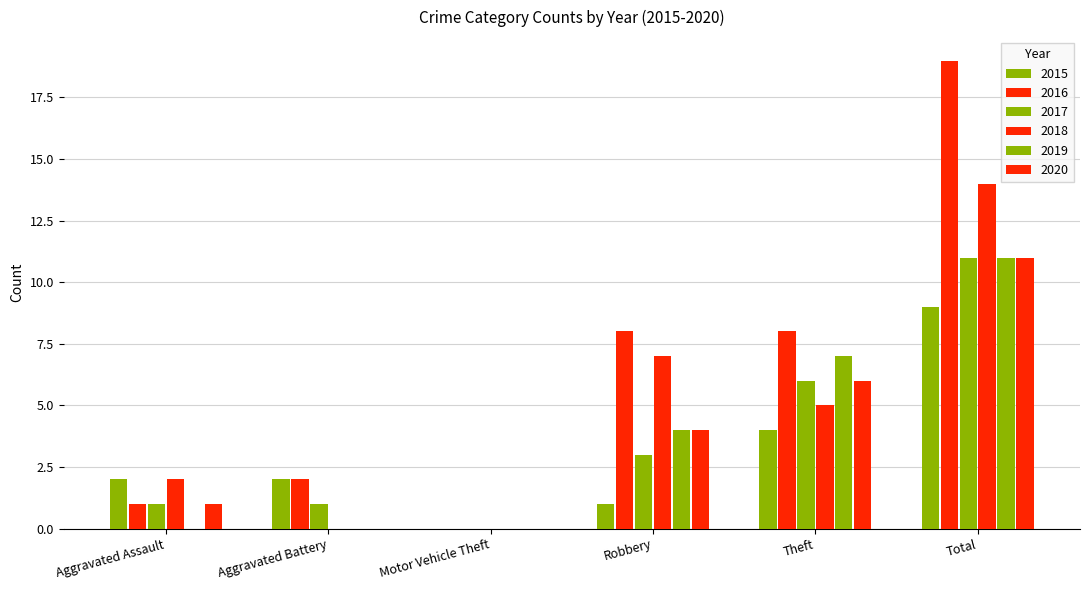

How many categories are shown in the chart?

6